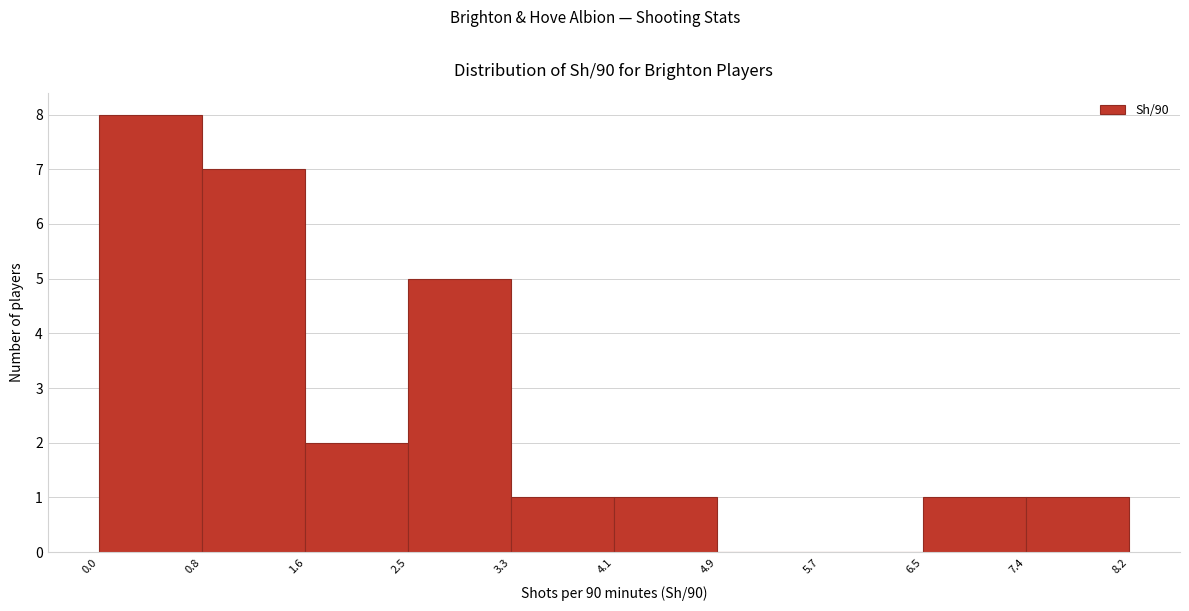

Over which range of the x-axis is the bar tallest?

0.0 to 0.8